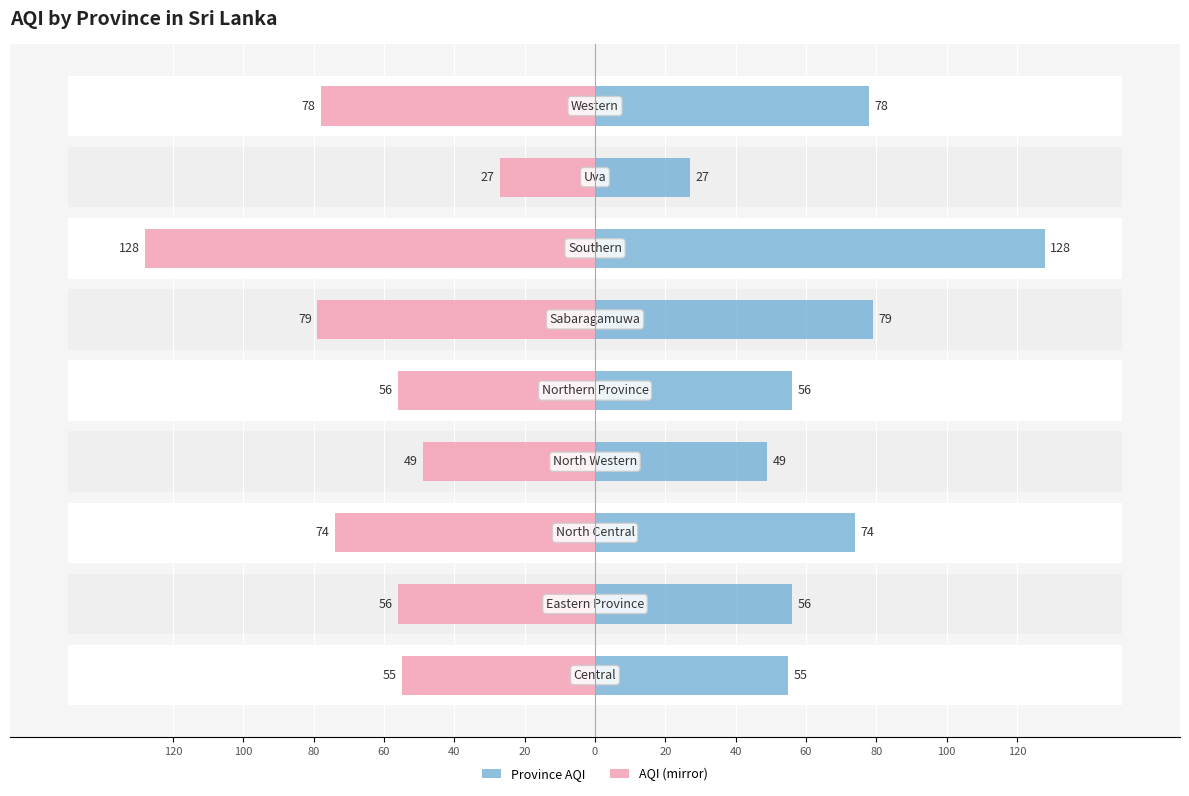

How many data points in Province AQI are above 56?

4